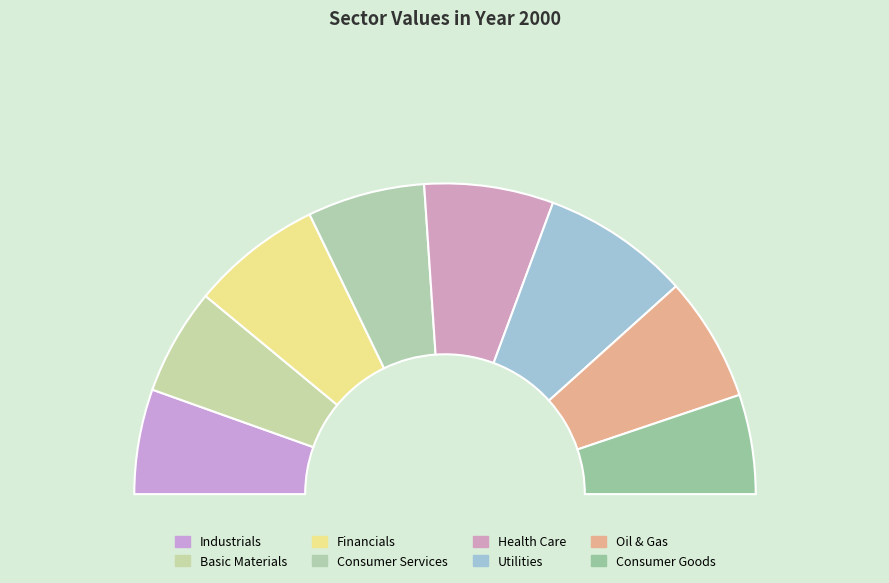

Is the sum of Health Care and Consumer Services greater than half?

No